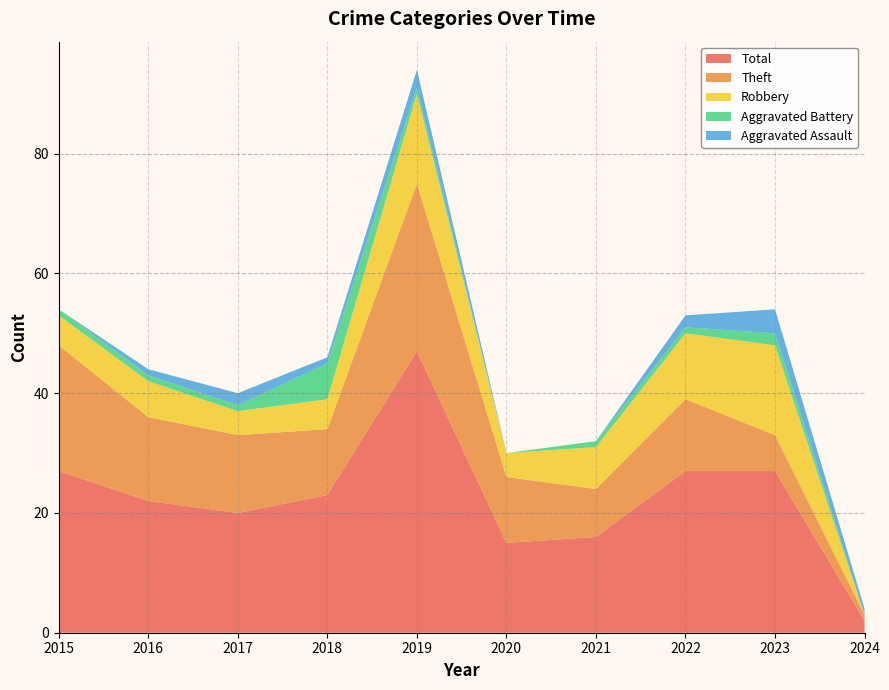

Reading left to right, transcribe all the data shown in this chart.

Aggravated Assault: 0	1	2	1	3	0	0	2	4	1
Aggravated Battery: 1	1	1	6	1	0	1	1	2	0
Robbery: 5	6	4	5	15	4	7	11	15	0
Theft: 21	14	13	11	28	11	8	12	6	1
Total: 27	22	20	23	47	15	16	27	27	2